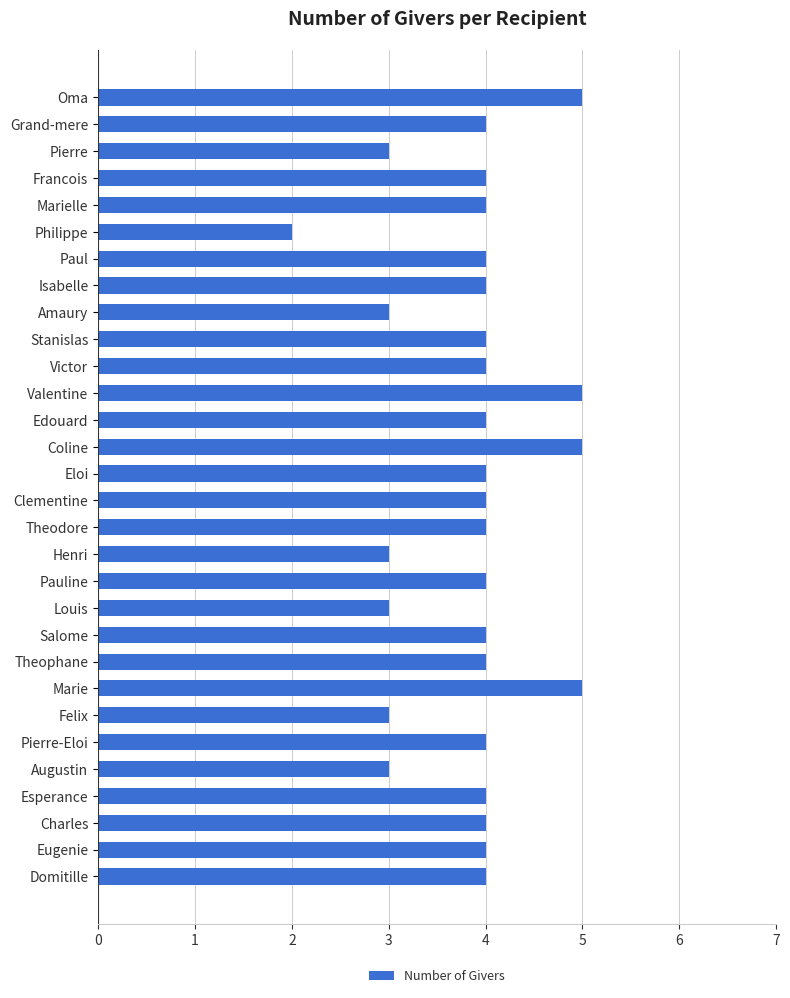

What is the approximate value at Edouard?

4